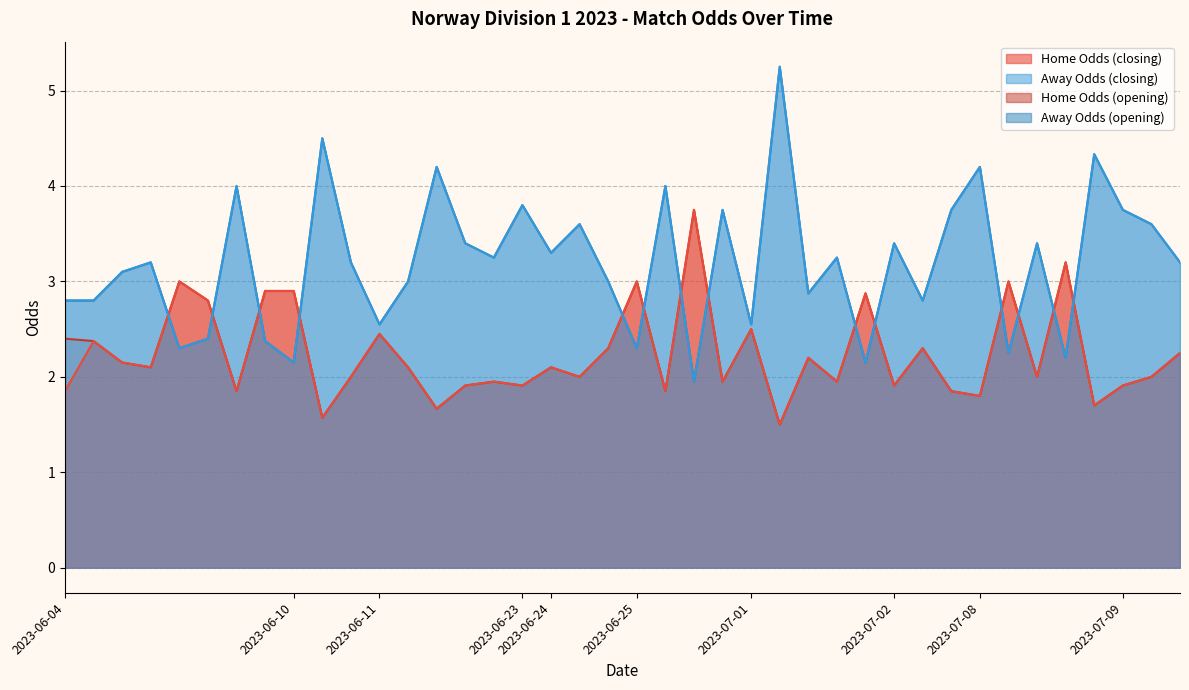

What is the minimum value shown in the chart?

1.5